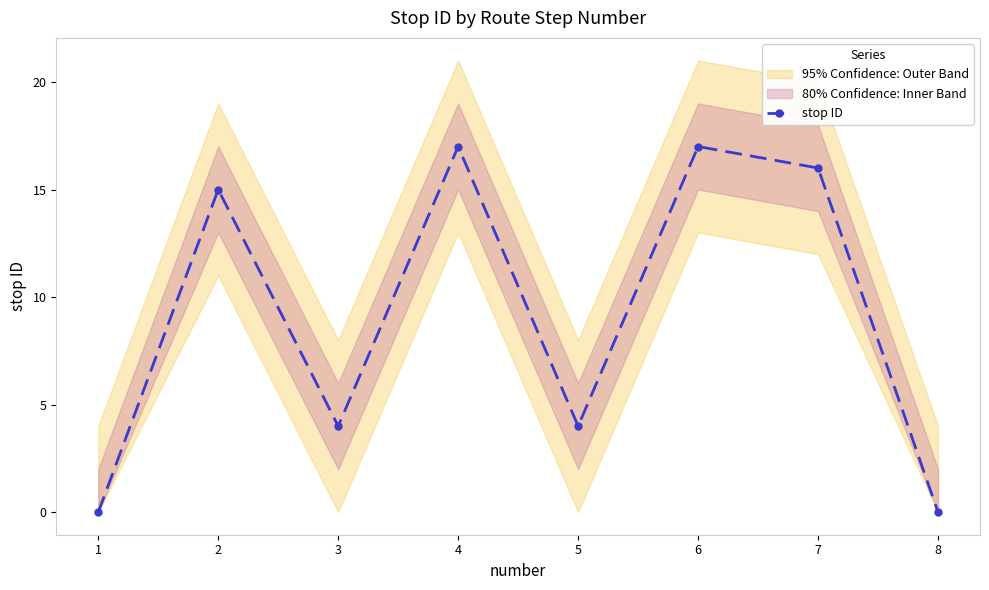

The value at 1 is -11. True or false?

False